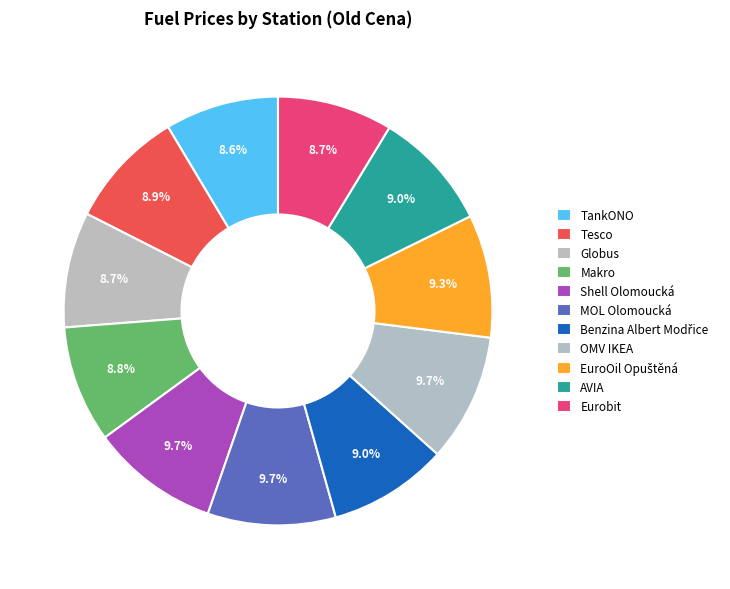

Count the number of slices in the pie.

11